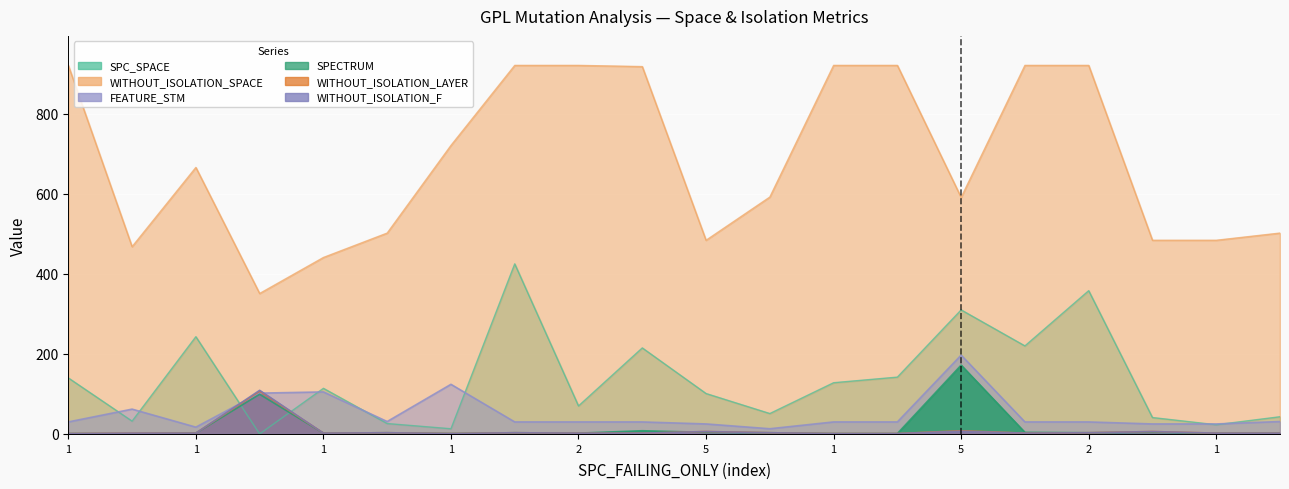

List the series in order of their peak value, highest first.

WITHOUT_ISOLATION_SPACE, SPC_SPACE, FEATURE_STM, SPECTRUM, WITHOUT_ISOLATION_F, WITHOUT_ISOLATION_LAYER